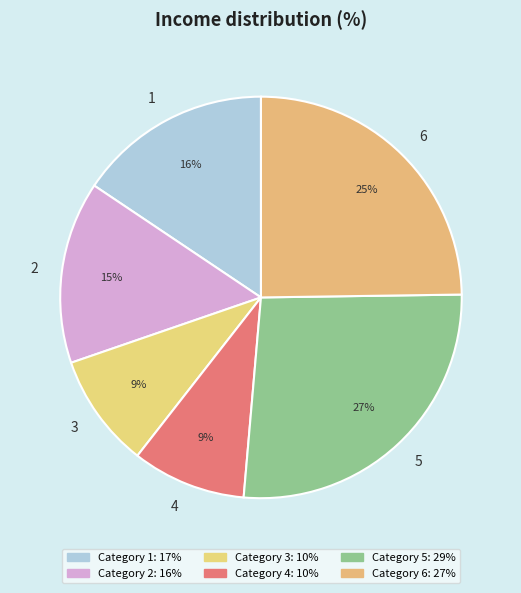

Is it true that 6 is 25% of the pie?

True